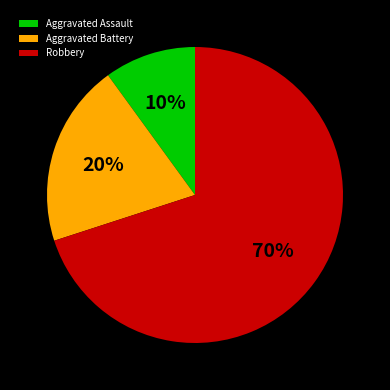

The Aggravated Battery slice represents 35% of the pie. True or false?

False